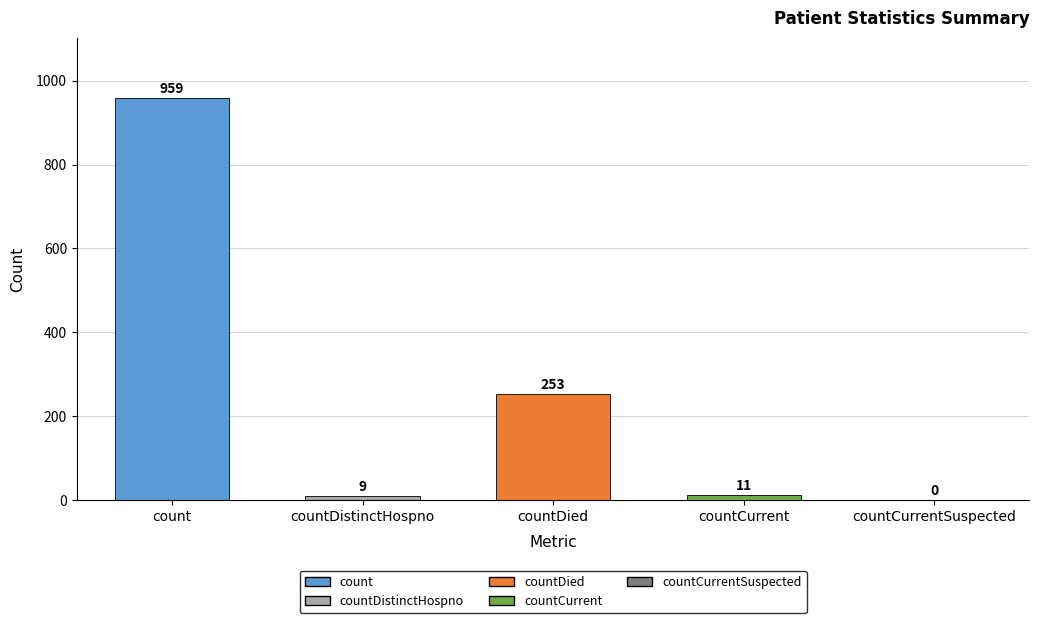

The value at count is 376. True or false?

False